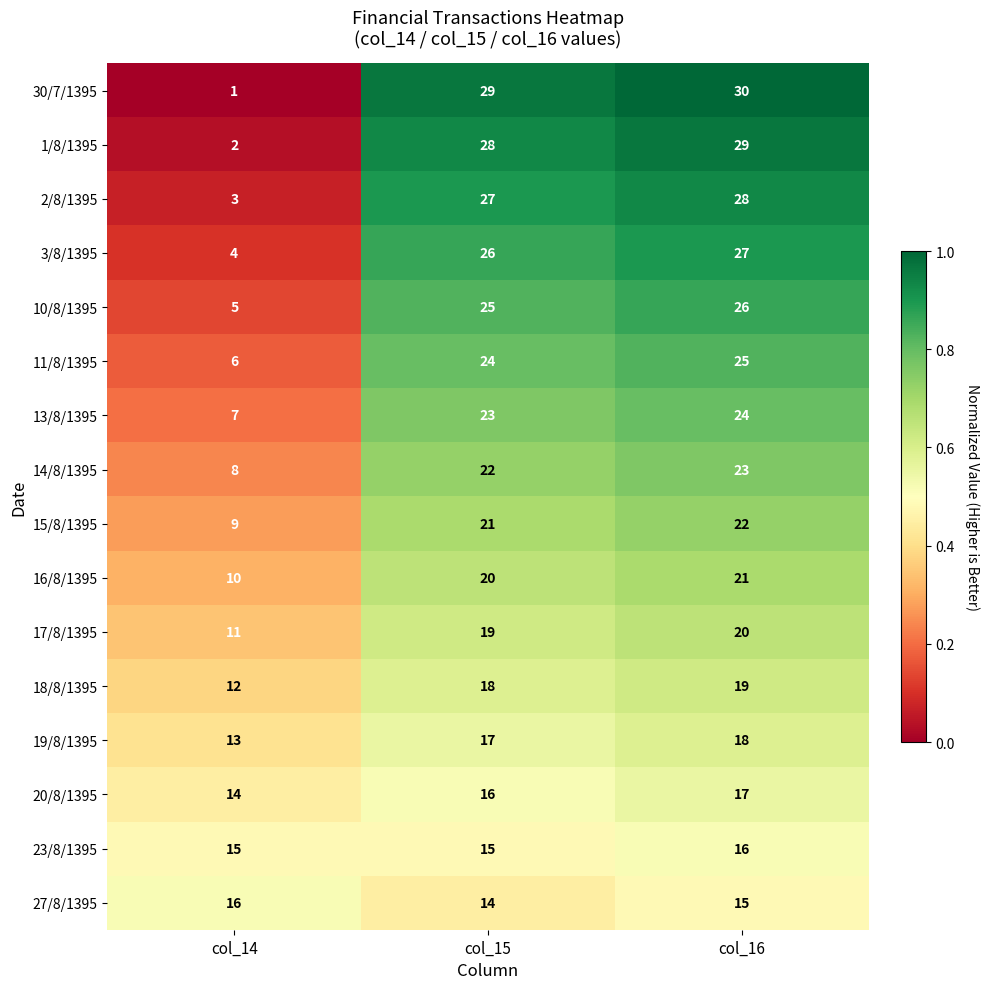

Rank the series at col_16 from lowest to highest value.

27/8/1395, 23/8/1395, 20/8/1395, 19/8/1395, 18/8/1395, 17/8/1395, 16/8/1395, 15/8/1395, 14/8/1395, 13/8/1395, 11/8/1395, 10/8/1395, 3/8/1395, 2/8/1395, 1/8/1395, 30/7/1395